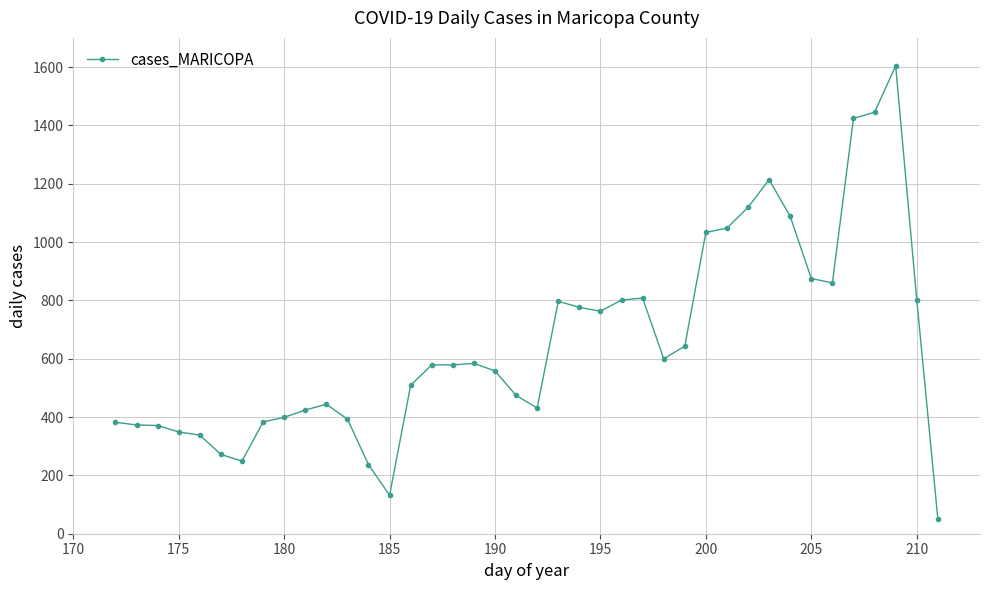

What is the greatest value displayed?

1604